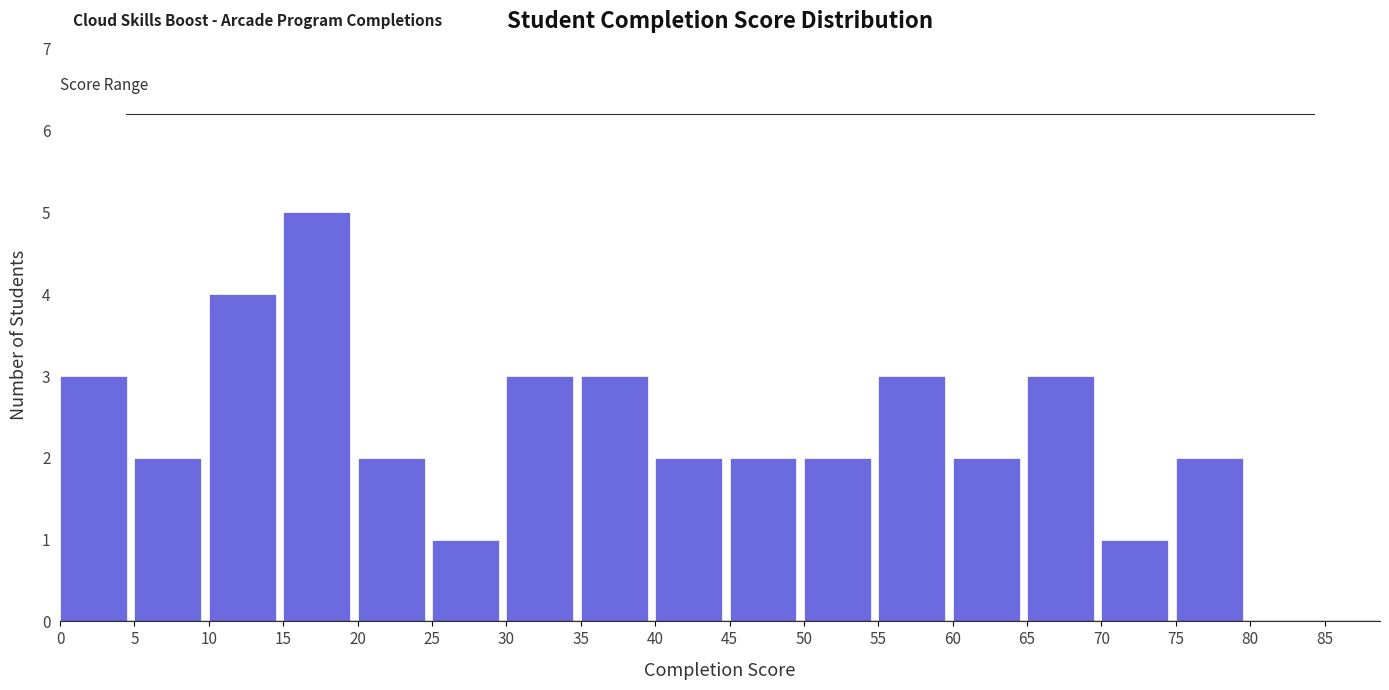

Reading left to right, transcribe this chart: for each bar, give the range it covers on the x-axis and its height. The values are not printed on the chart, so give them approximately, as read against the axis.

0 to 5: 3
5 to 10: 2
10 to 15: 4
15 to 20: 5
20 to 25: 2
25 to 30: 1
30 to 35: 3
35 to 40: 3
40 to 45: 2
45 to 50: 2
50 to 55: 2
55 to 60: 3
60 to 65: 2
65 to 70: 3
70 to 75: 1
75 to 80: 2
80 to 85: 0